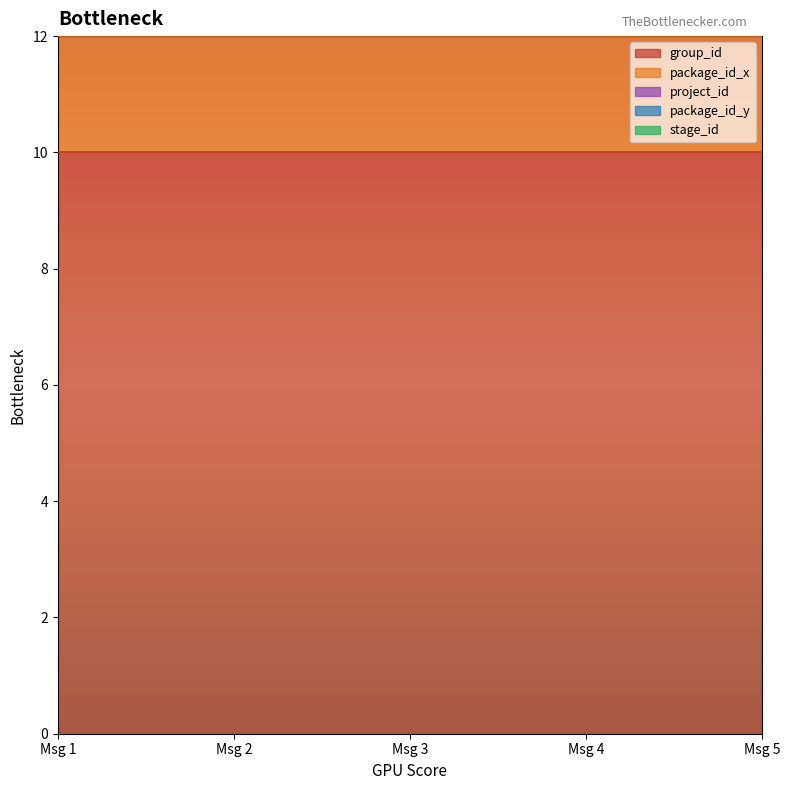

What is the value of the package_id_x point at the 2nd from the left?

2